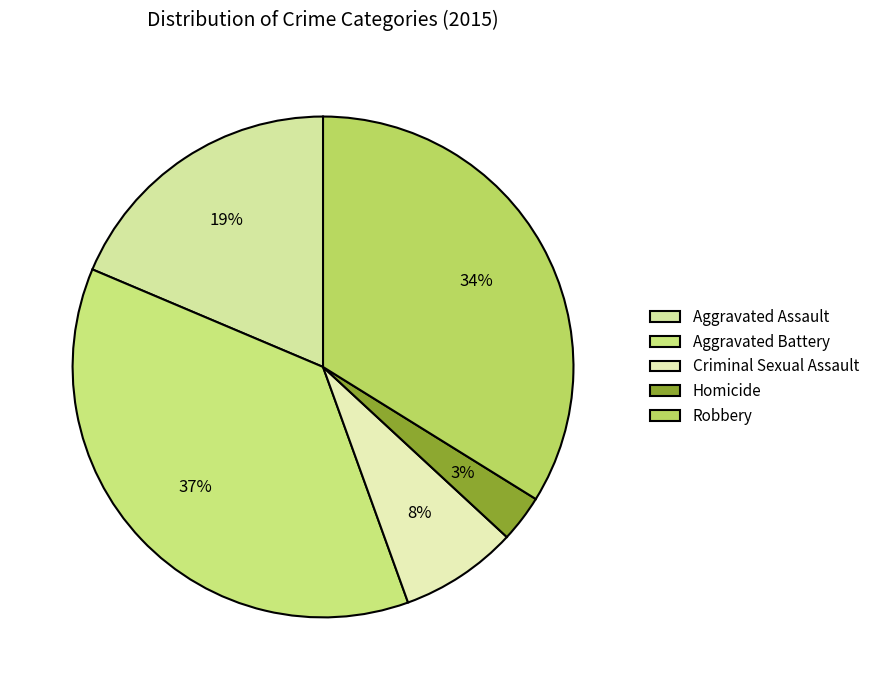

How many segments does this pie chart have?

5